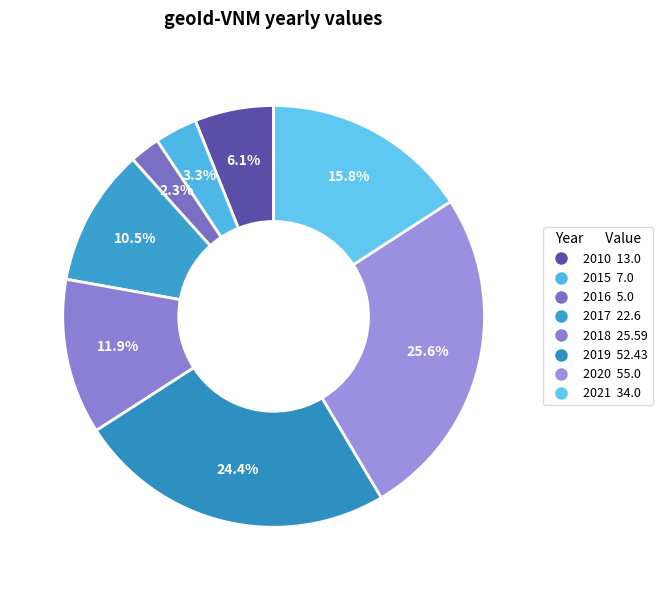

Approximately how many times larger is the value at 2018 compared to 2016?

5.1